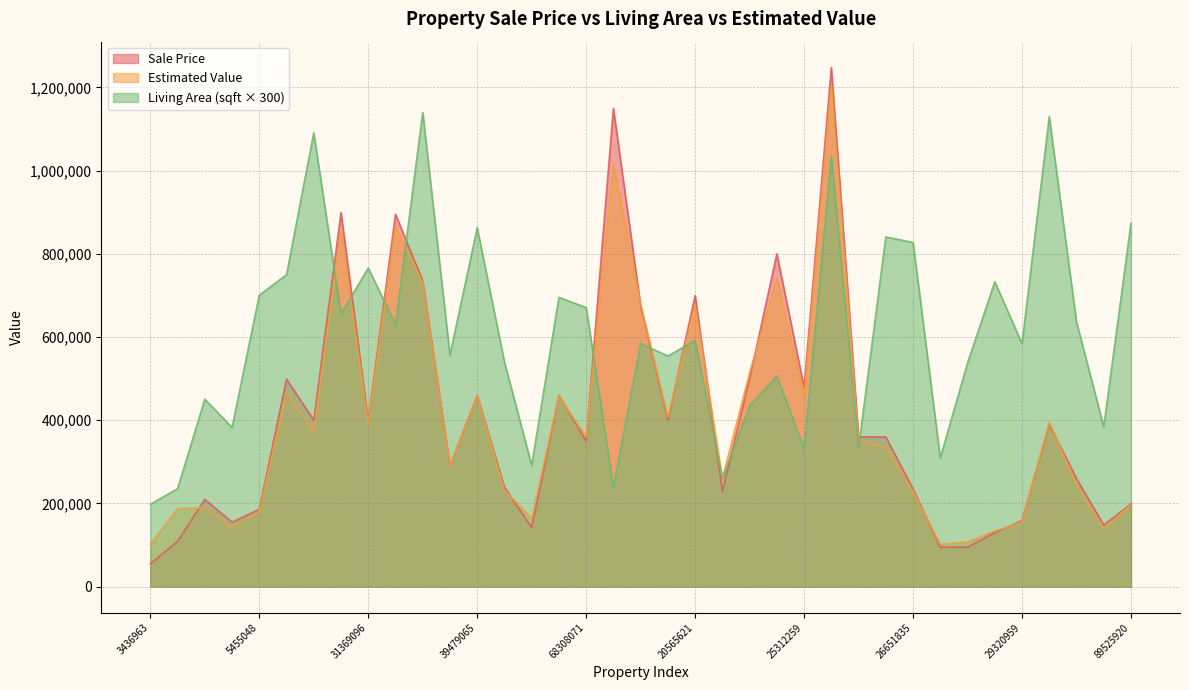

How many interior local valleys does the Sale Price series have?

10